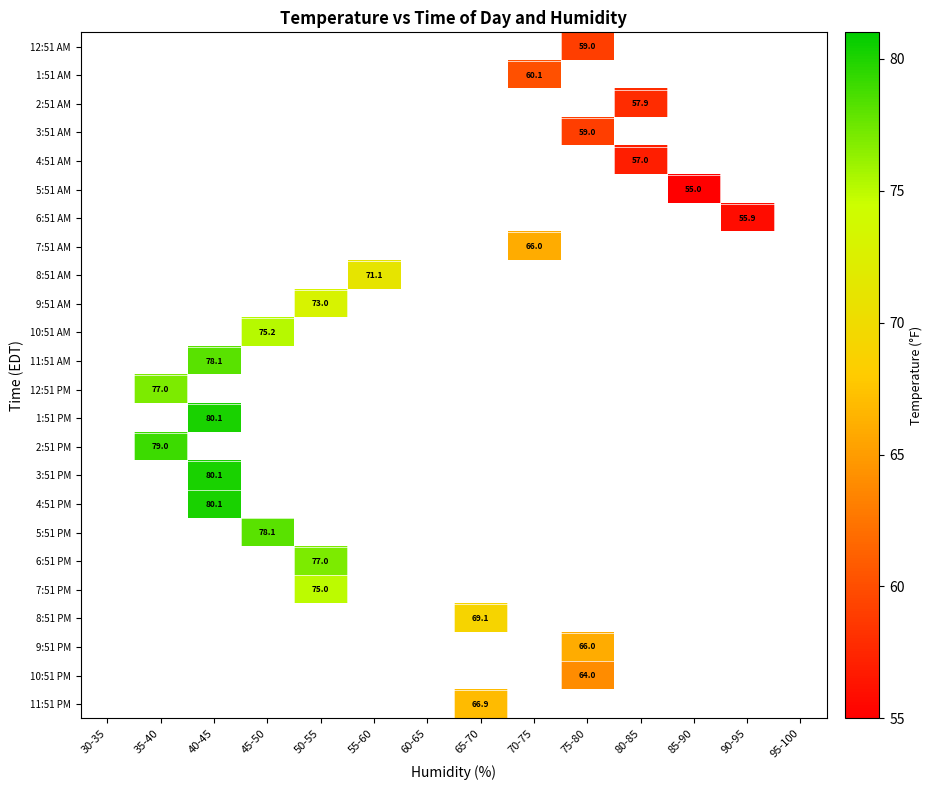

The 6:51 AM series shows 30.1 at 90-95. True or false?

False